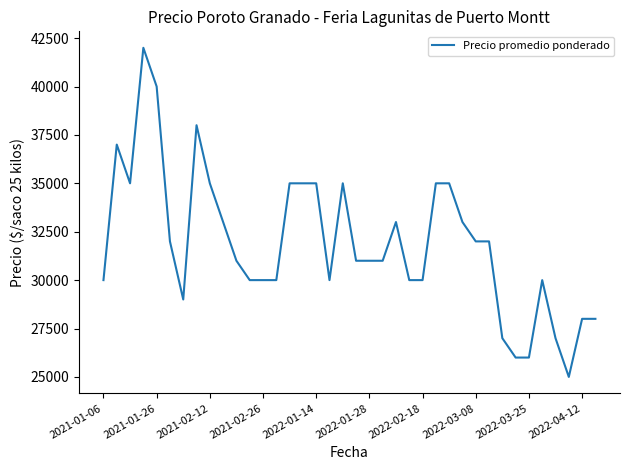

What is the difference between the maximum and minimum values?

17000